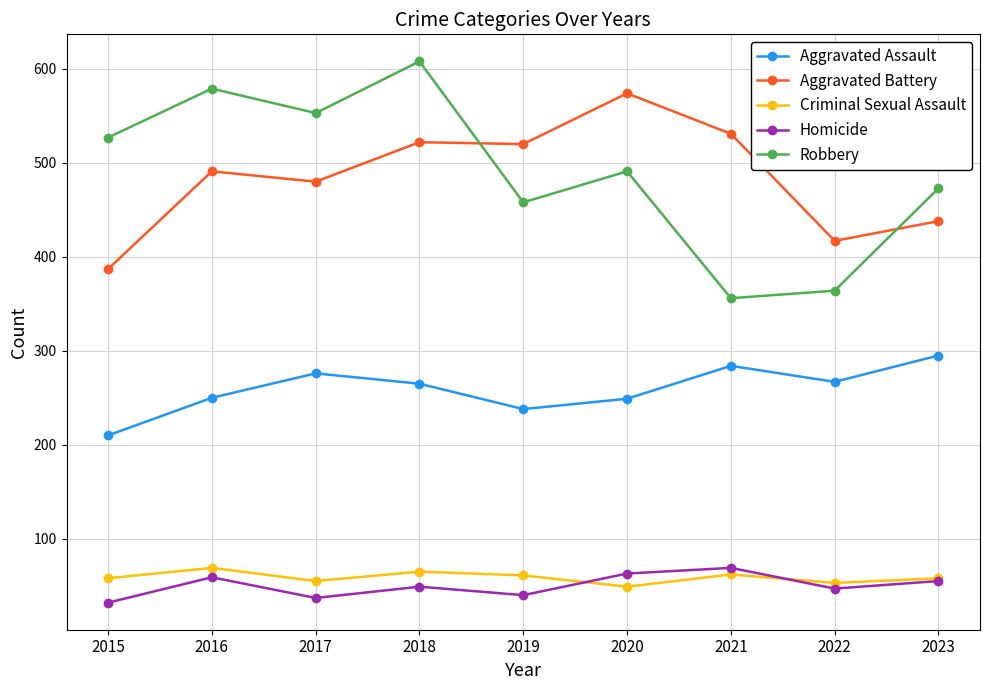

Is it true that Robbery equals 356 at 2021?

True